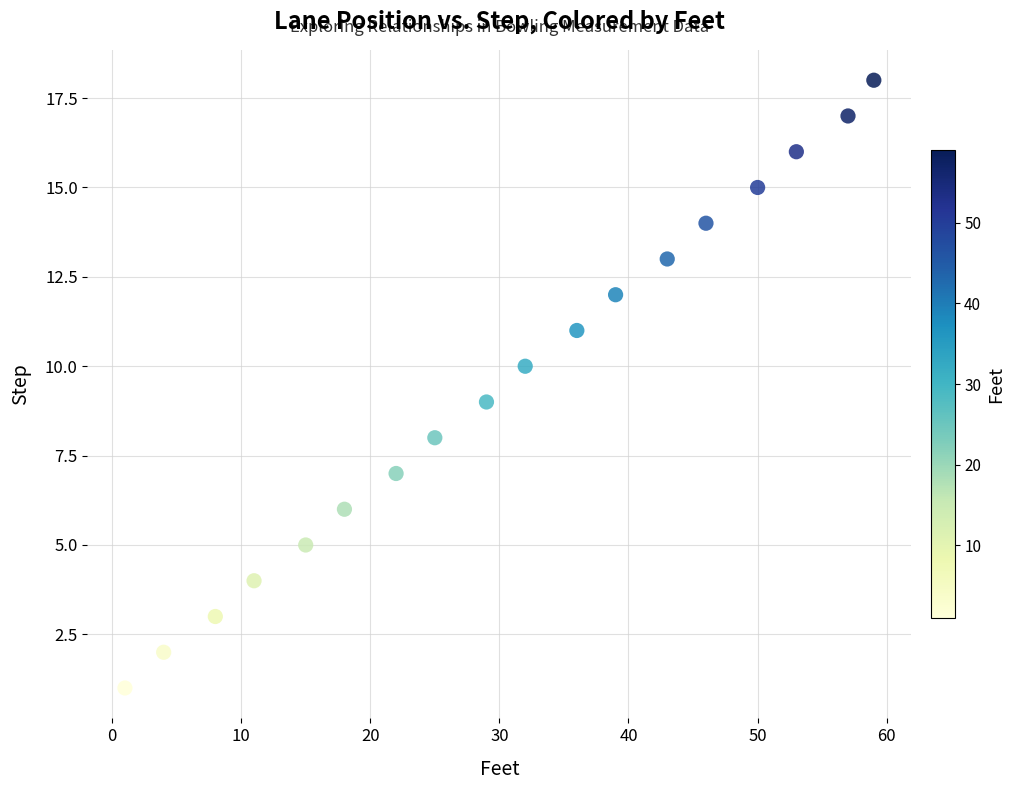

What is the range of Y values (max minus min)?

17